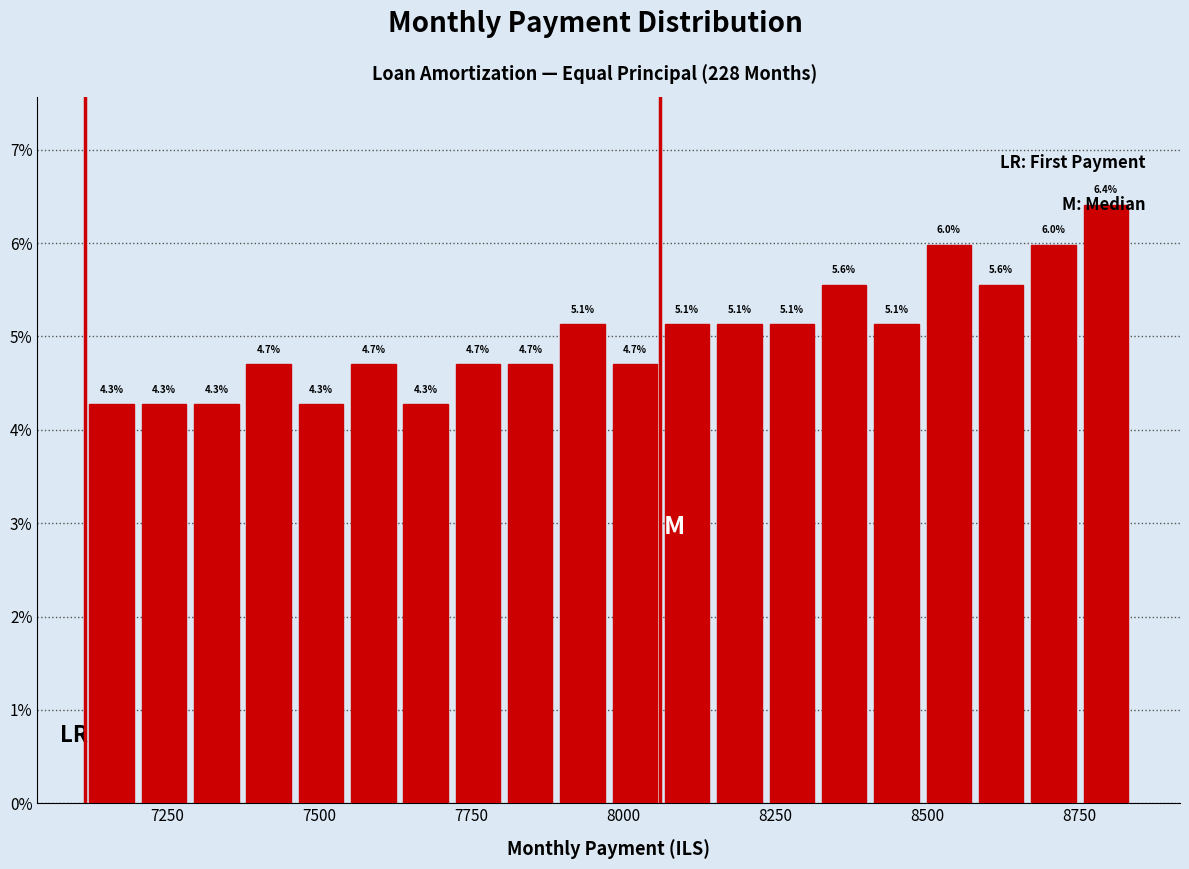

Around what value on the x-axis is the tallest bar? Give the approximate position of its centre, as read against the axis.

8800